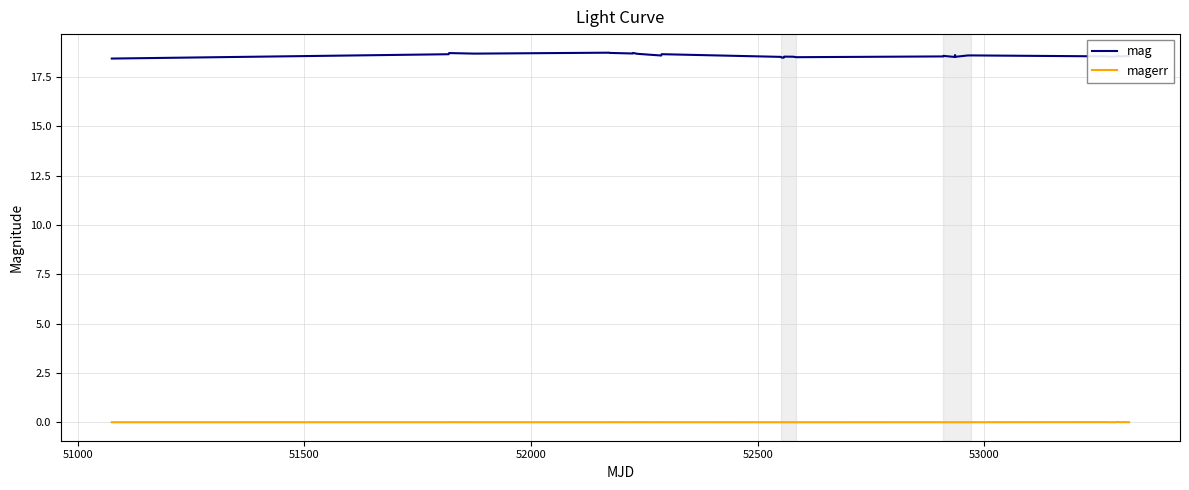

Which series has the largest total across all categories?

mag